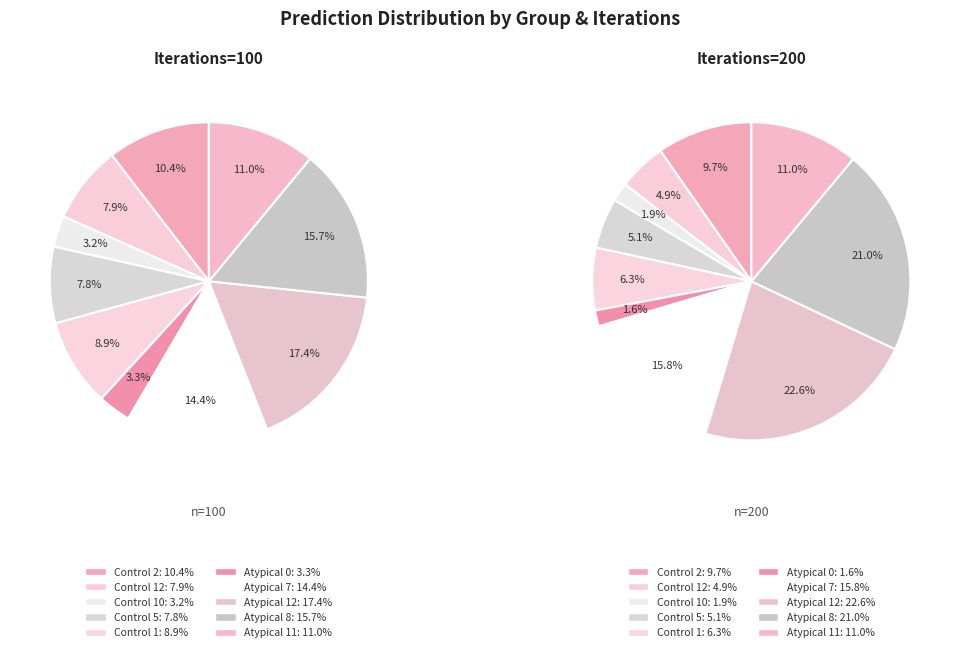

Does any single category account for the majority?

No